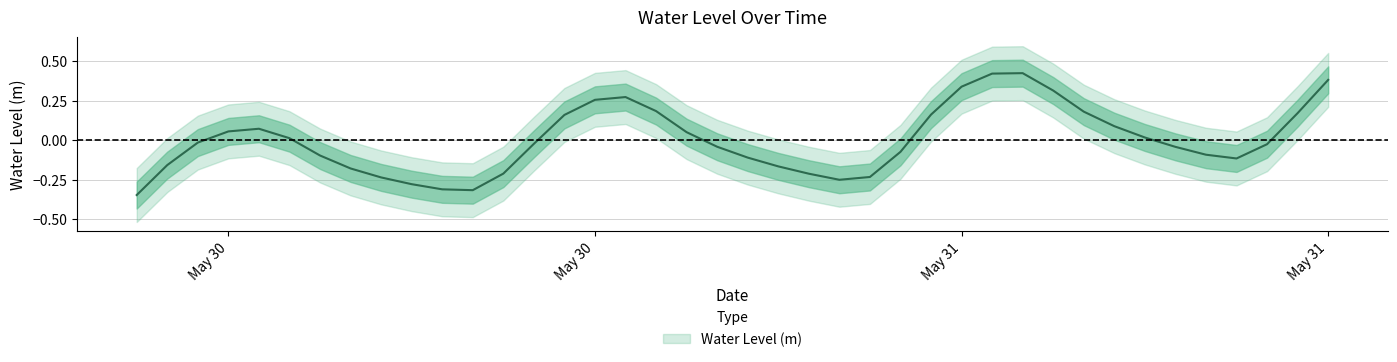

True or false: the data shows -0.3 at 2023-05-31 05:00:00.

True